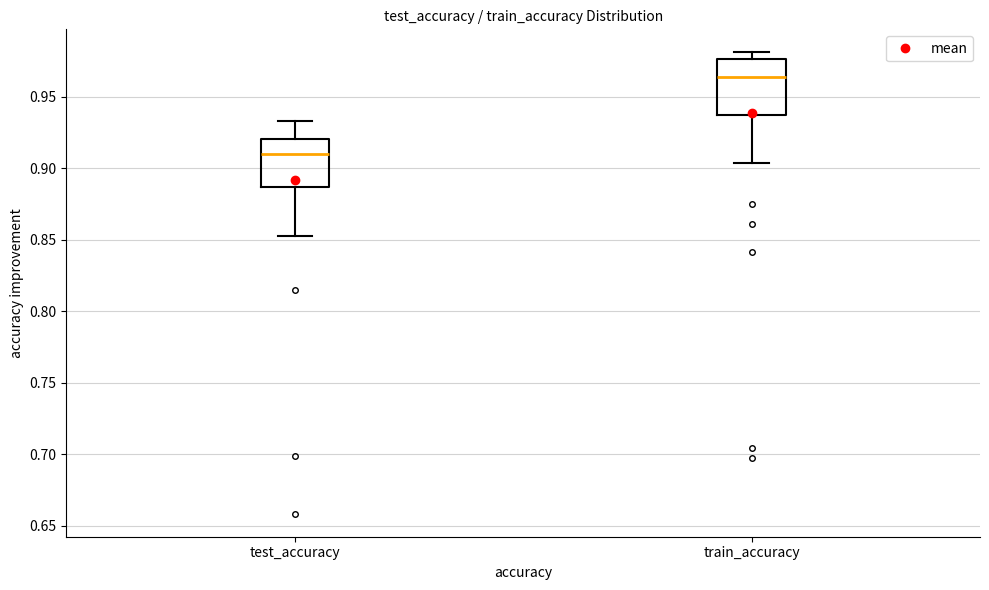

Reading left to right, transcribe this box plot: for each box, give where its median line is, the range the box spans, and where its two whiskers end, as read against the y-axis. The values are not printed on the chart, so give them approximately, as read against the axis.

test_accuracy: median 0.910, box 0.885 to 0.920, whiskers 0.855 to 0.935
train_accuracy: median 0.965, box 0.935 to 0.975, whiskers 0.905 to 0.980